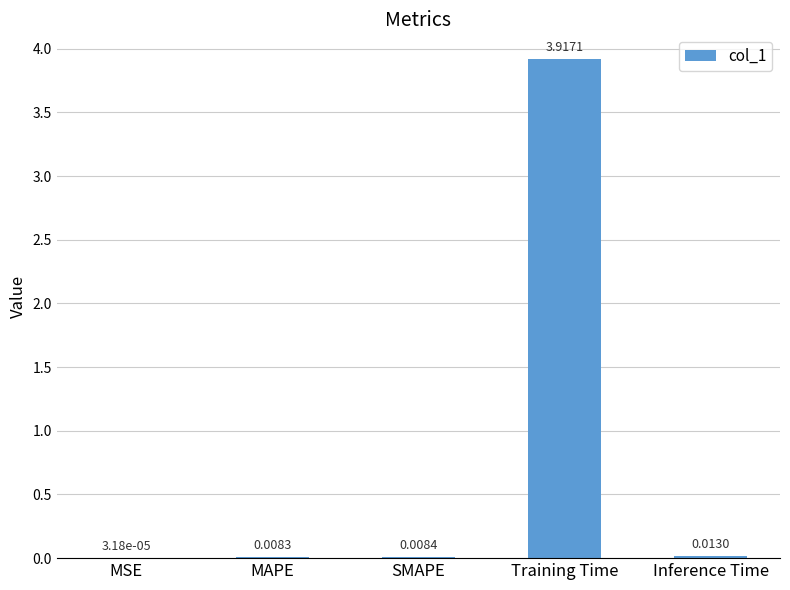

What is the sum of all values?

3.9